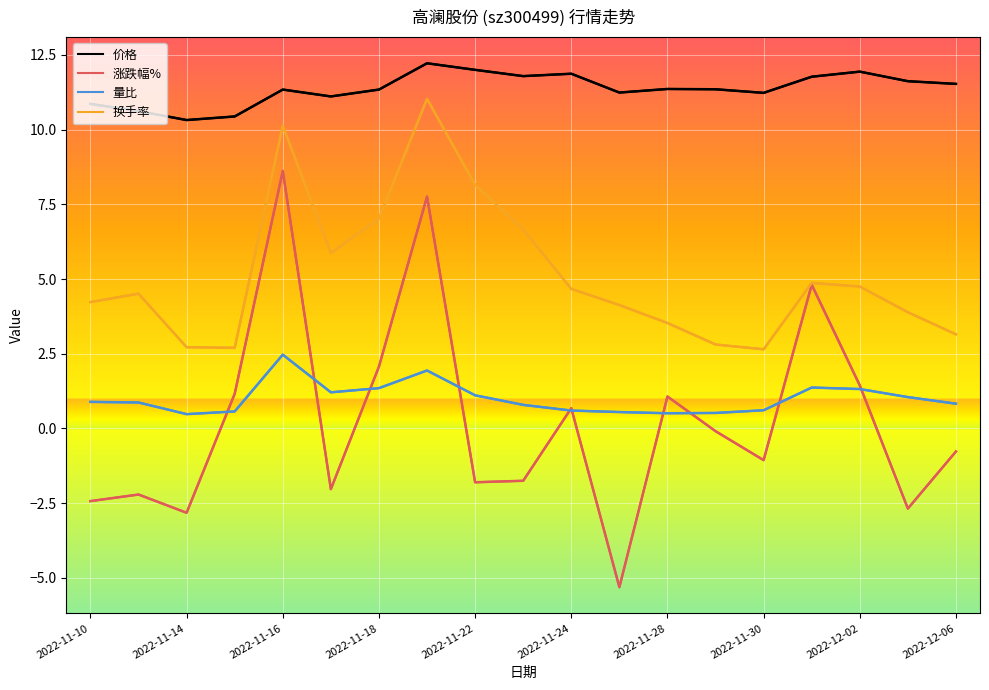

Reading left to right, list all the values displayed in this chart.

价格: 10.9	10.6	10.3	10.4	11.3	11.1	11.3	12.2	12.0	11.8	11.9	11.2	11.4	11.3	11.2	11.8	11.9	11.6	11.5
涨跌幅%: -2.4	-2.2	-2.8	1.2	8.6	-2.0	2.1	7.8	-1.8	-1.8	0.7	-5.3	1.1	-0.1	-1.1	4.8	1.4	-2.7	-0.8
量比: 0.9	0.9	0.5	0.6	2.5	1.2	1.4	1.9	1.1	0.8	0.6	0.6	0.5	0.5	0.6	1.4	1.3	1.1	0.8
换手率: 4.2	4.5	2.7	2.7	10.1	5.9	7.0	11.0	8.2	6.7	4.7	4.1	3.5	2.8	2.6	4.9	4.8	3.9	3.1